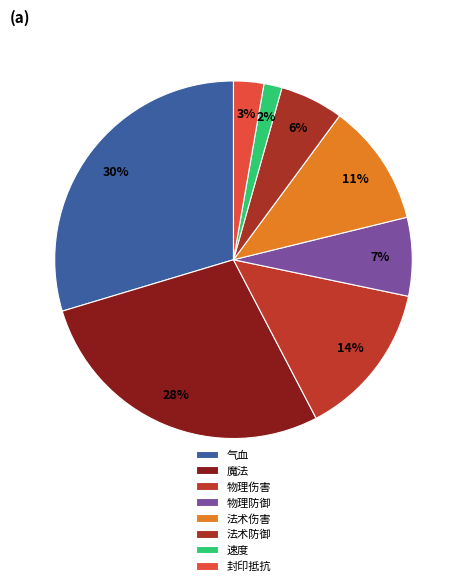

How many segments does this pie chart have?

8